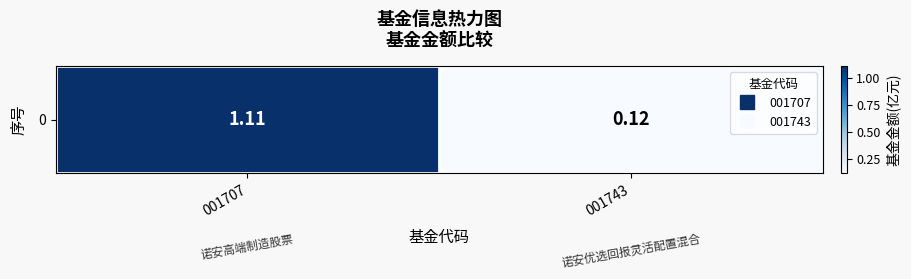

What is the change in value from 001707 to 001743?

-1.0